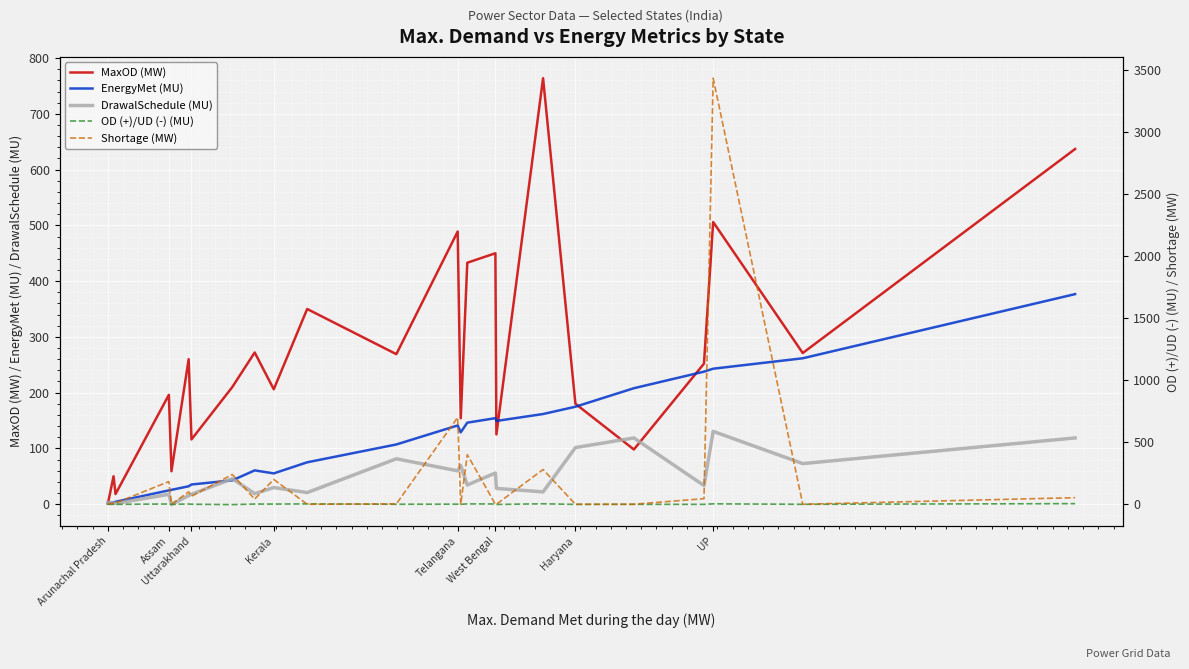

Which series has the largest range (max minus min)?

Shortage (MW)